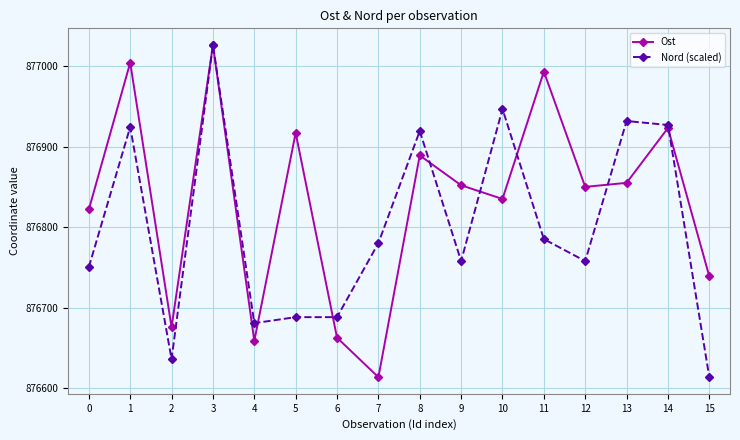

True or false: Ost and Nord (scaled) intersect in this chart.

True